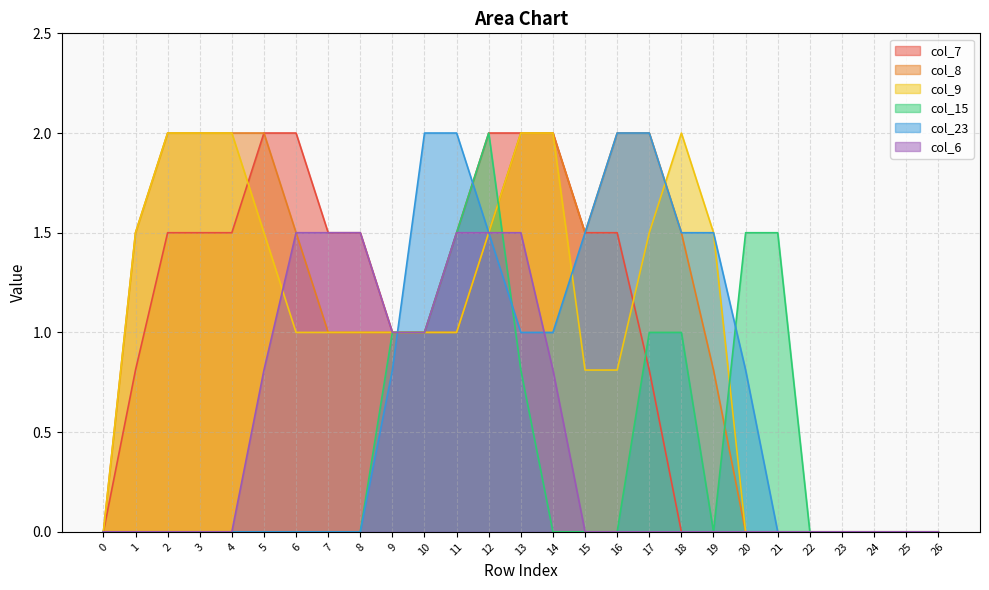

Which has a higher value, 26 or 19?

26